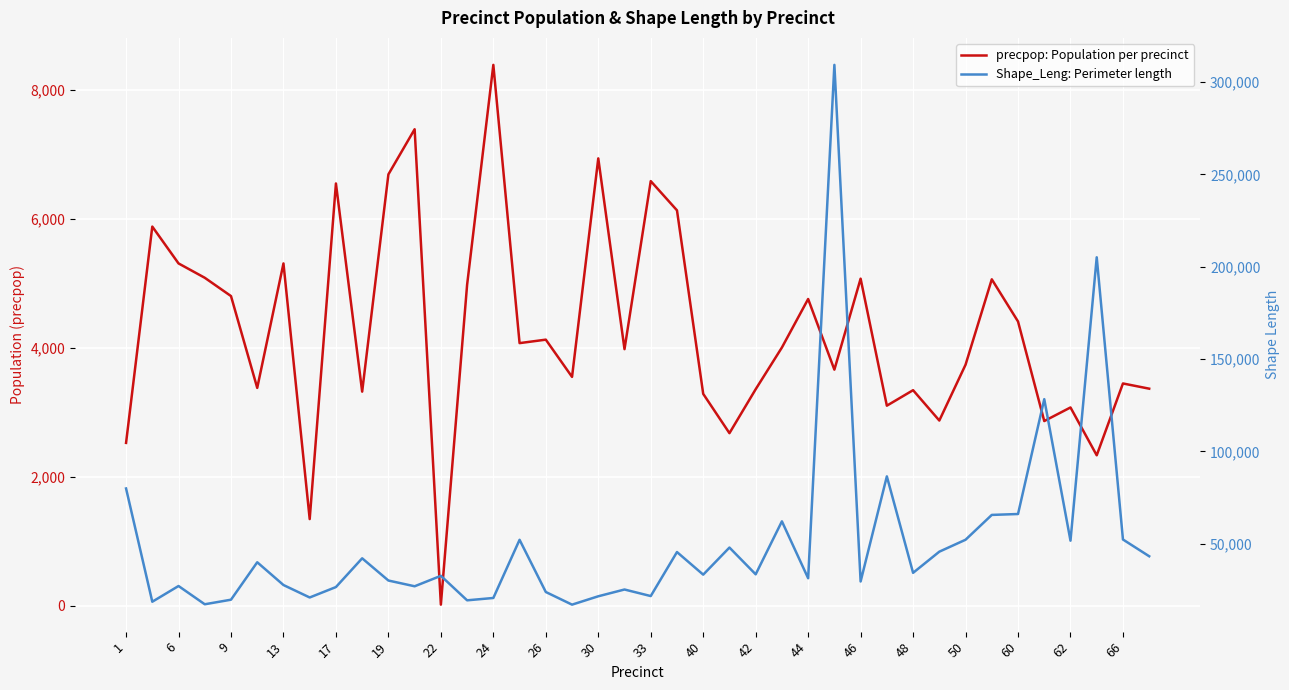

Which has a higher value, 29 or 26?

26